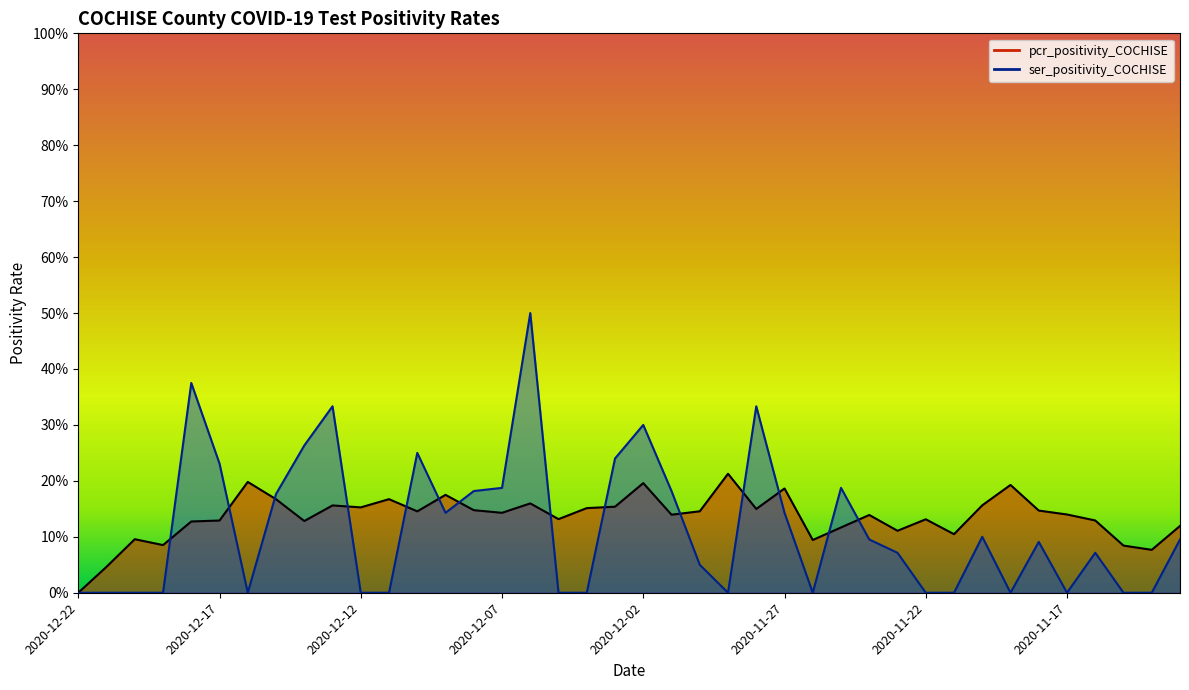

What is the approximate value of pcr_positivity_COCHISE at 2020-12-09?

0.2